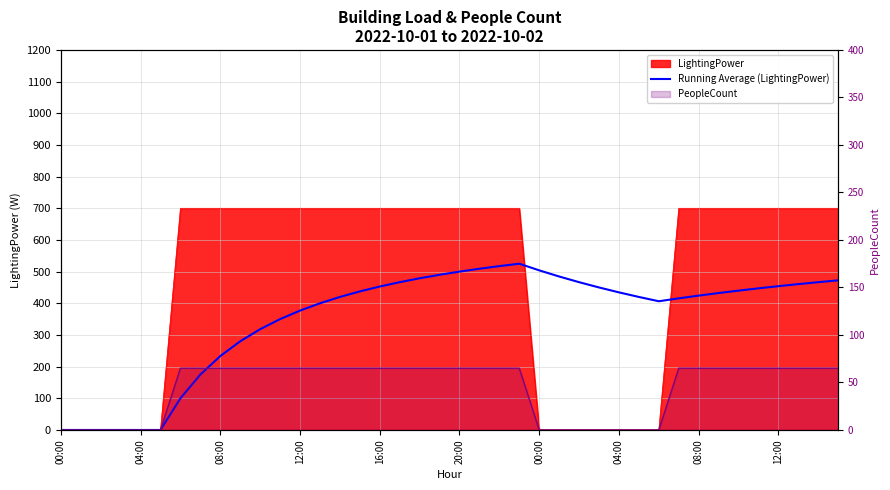

Is it true that the value at 17 is 835.7?

False